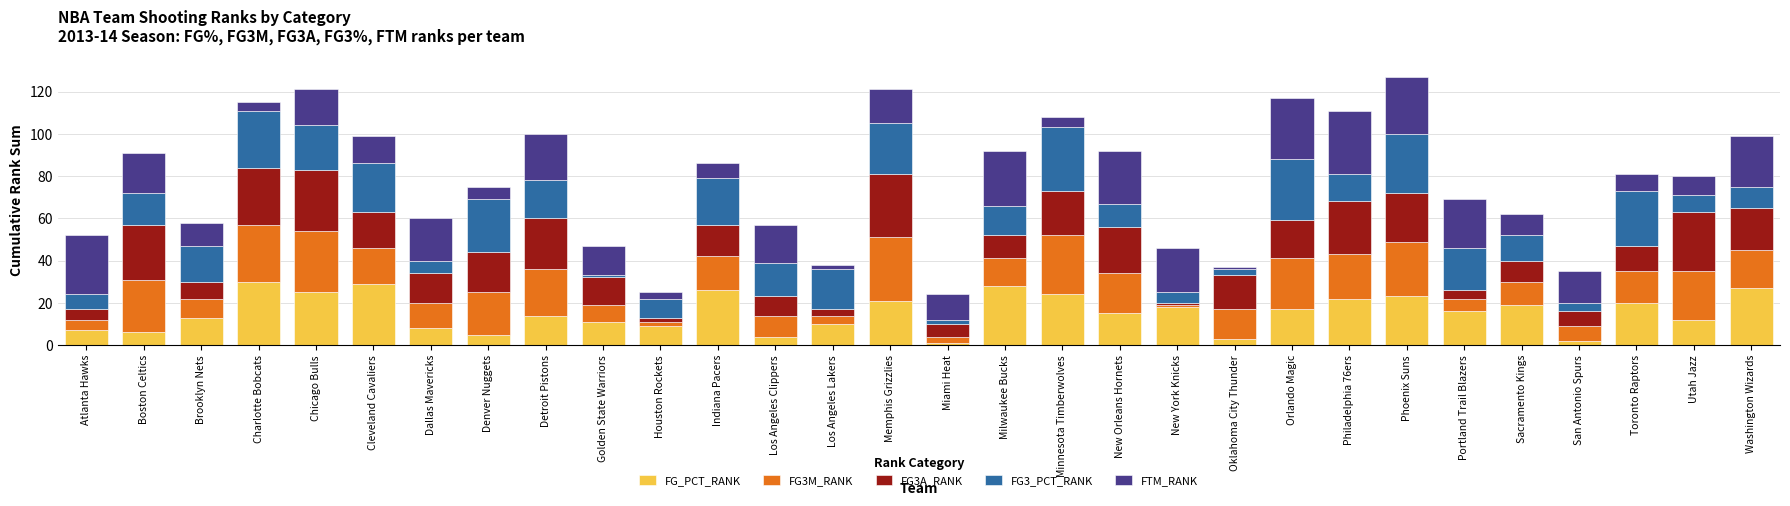

The FG_PCT_RANK series shows 28 at Portland Trail Blazers. True or false?

False